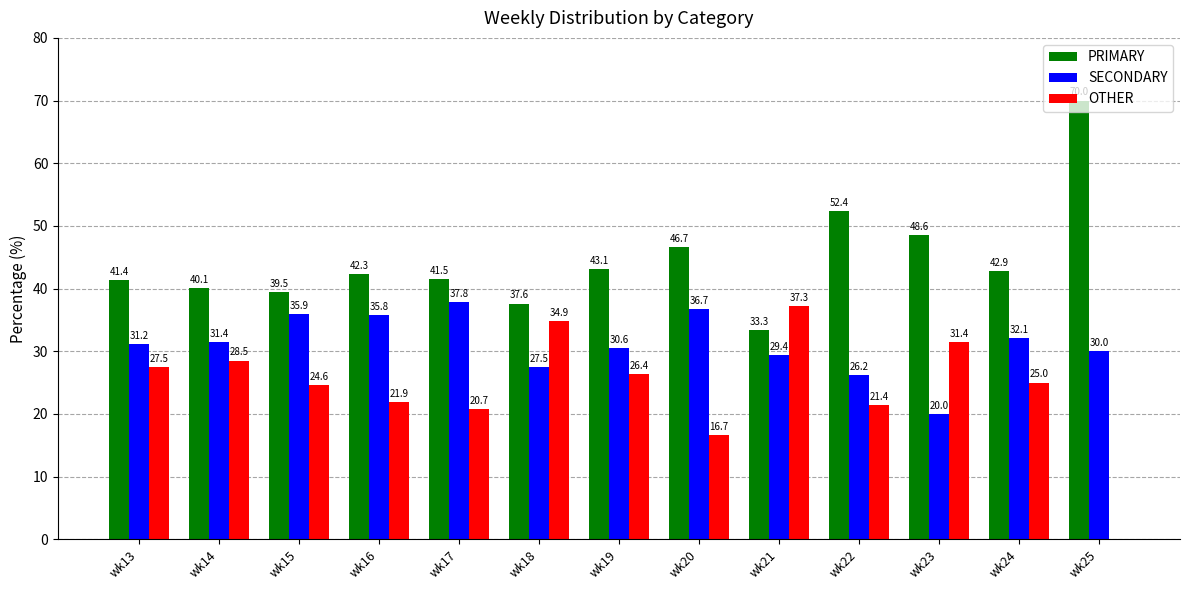

Are the bars grouped side by side (vs. stacked)?

Yes